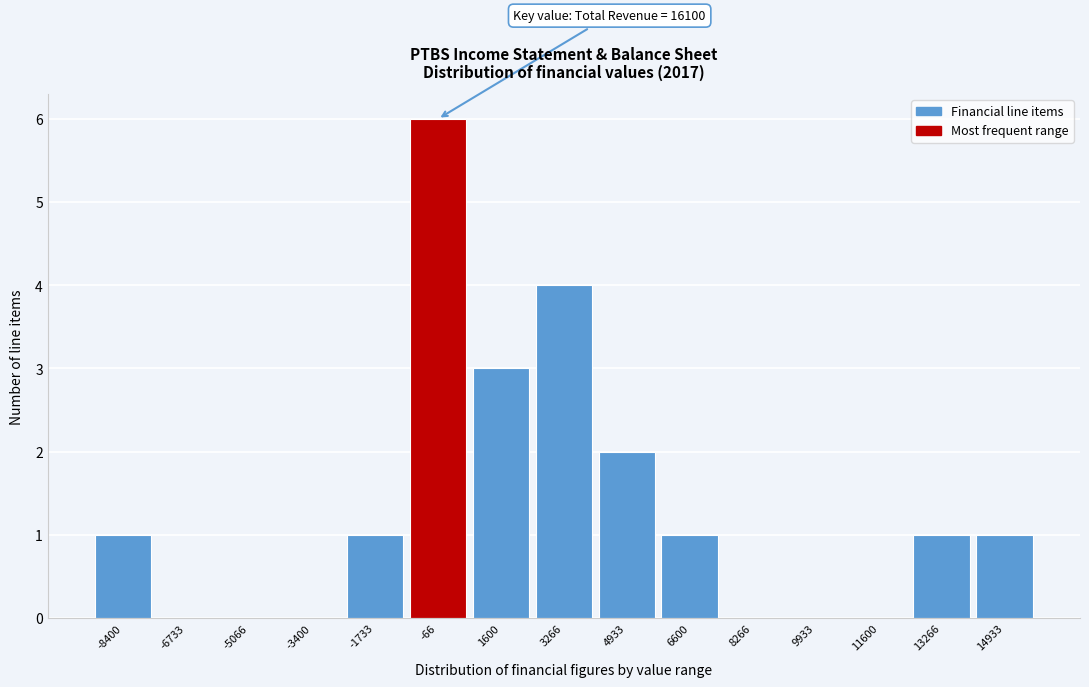

Reading left to right, transcribe all the data shown in this chart.

-8400=1	-6733=0	-5066=0	-3400=0	-1733=1	-66=6	1600=3	3266=4	4933=2	6600=1	8266=0	9933=0	11600=0	13266=1	14933=1